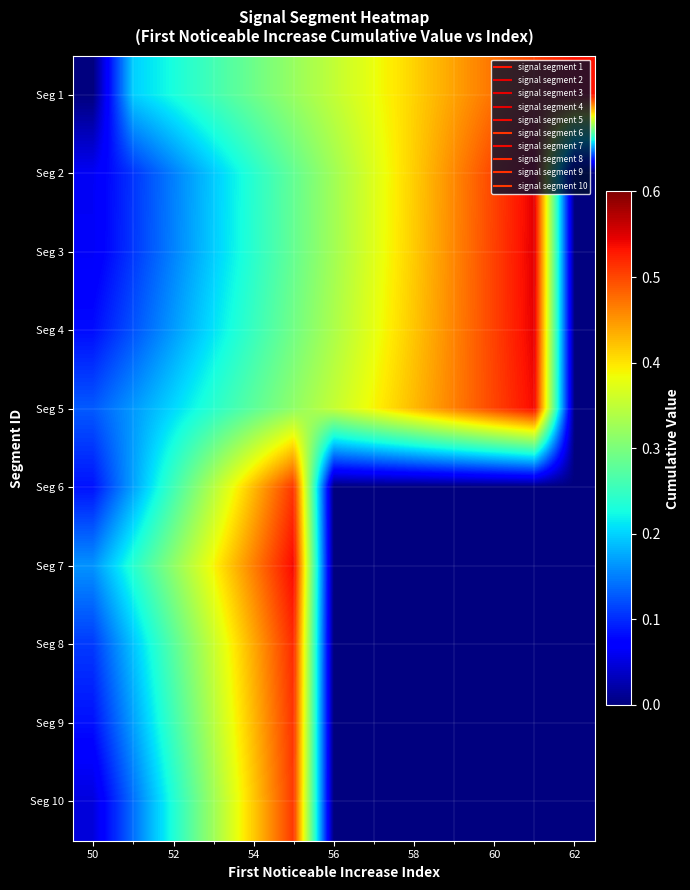

Count the number of categories in the chart.

13